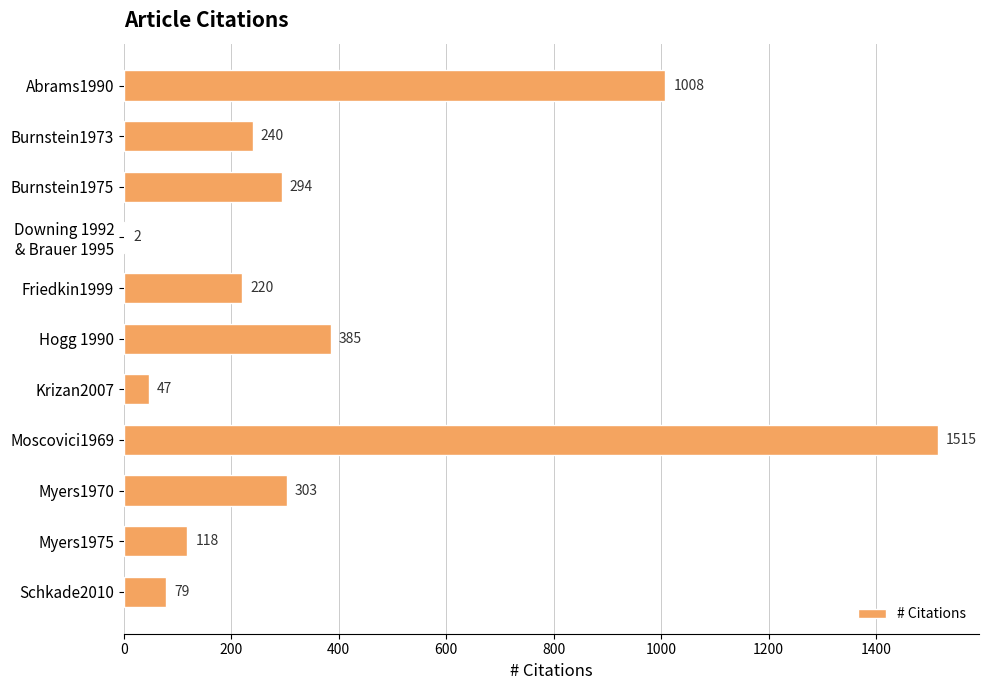

What is the sum of all values?

4211